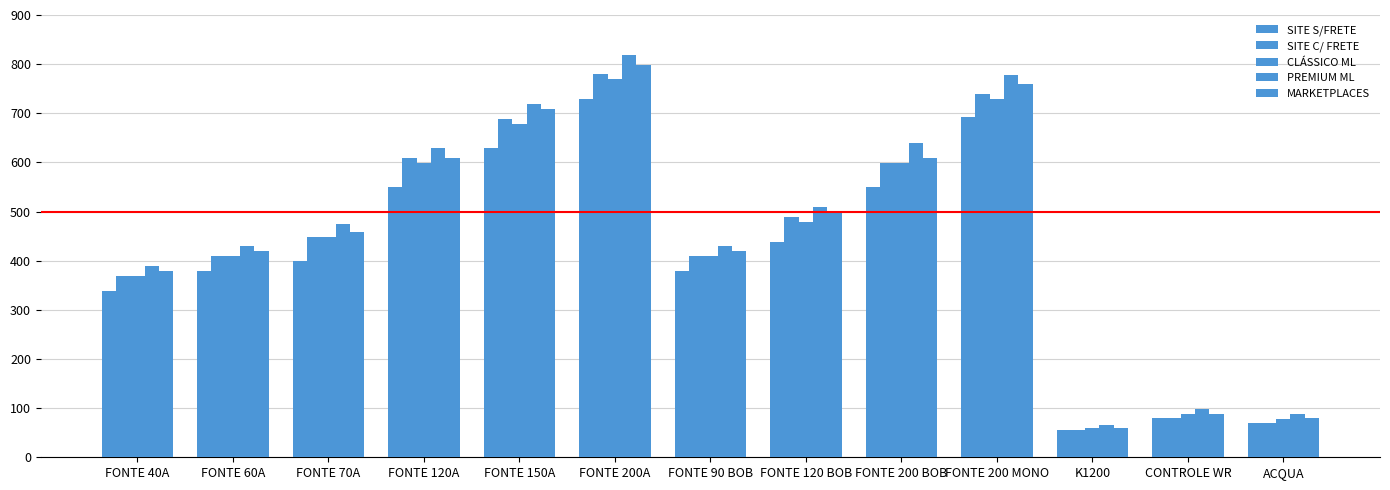

Which series has the largest total across all categories?

PREMIUM ML